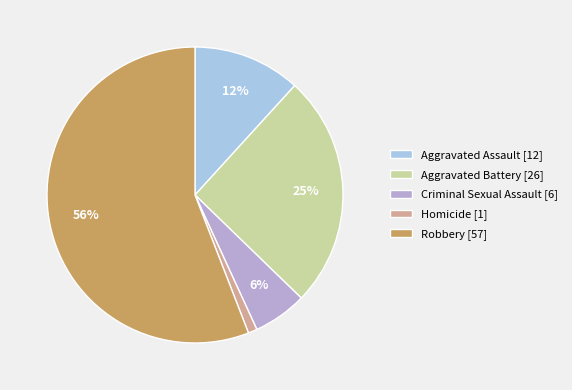

What is the largest slice in the pie chart?

Robbery